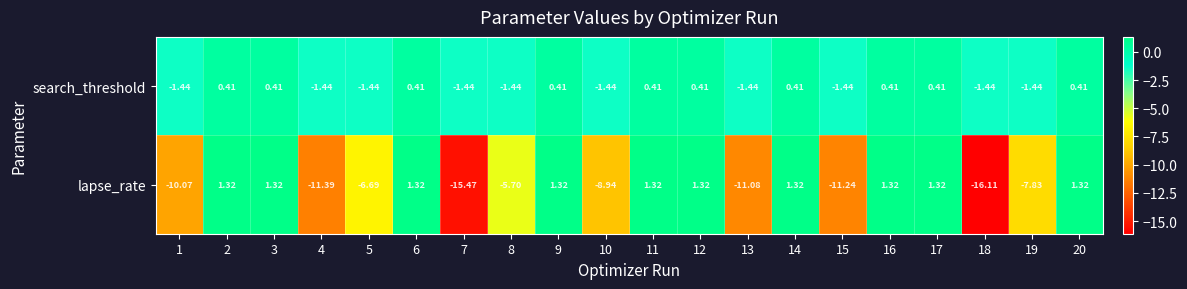

Between 8 and 10, which series saw the biggest shift?

lapse_rate